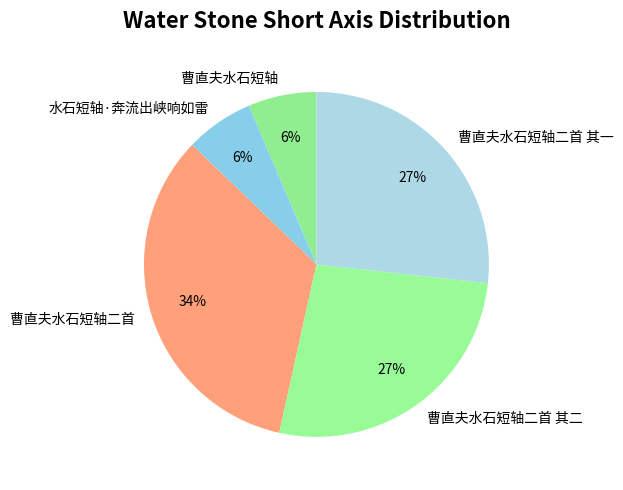

To the nearest percent, what is the average slice percentage?

20%